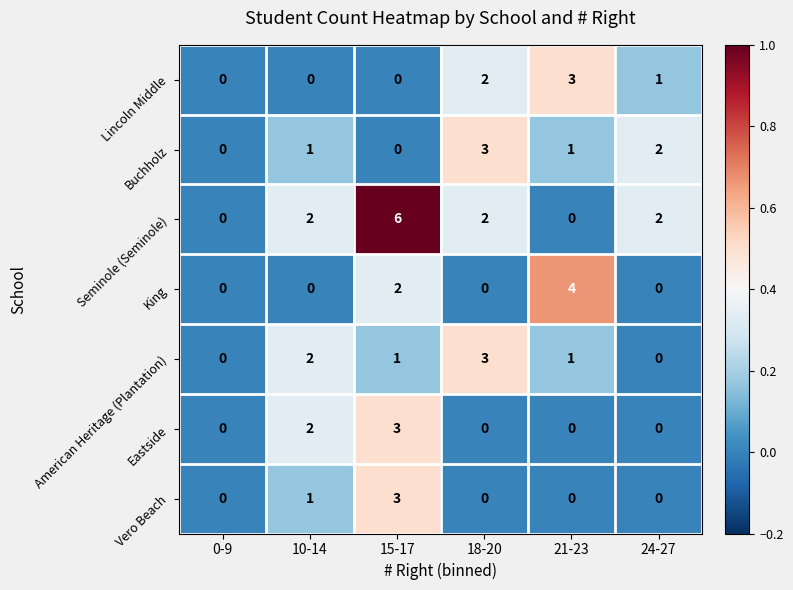

True or false: King has a value of 1 at 24-27.

False